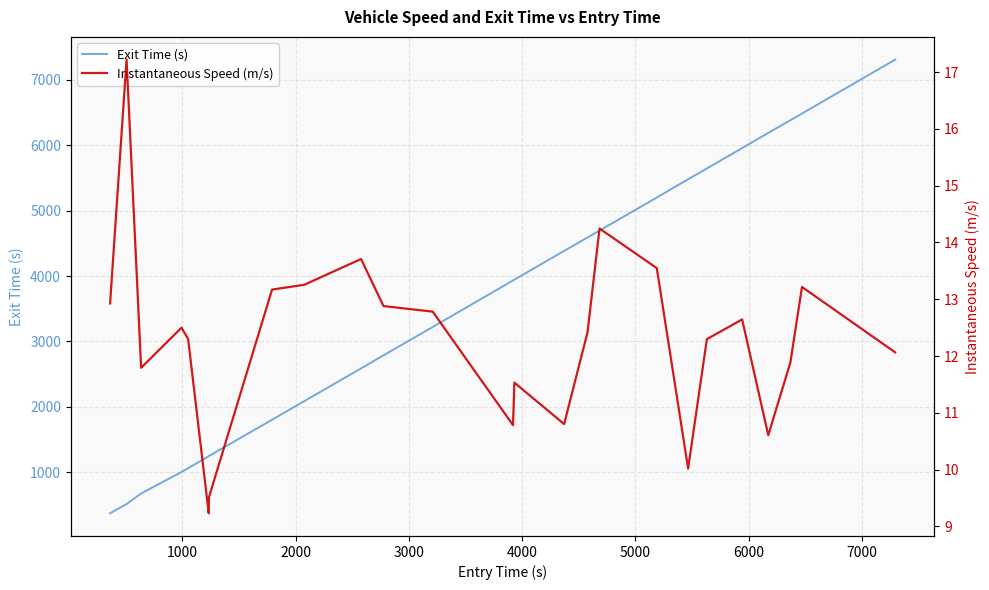

What is the minimum value for Exit Time (s)?

375.1